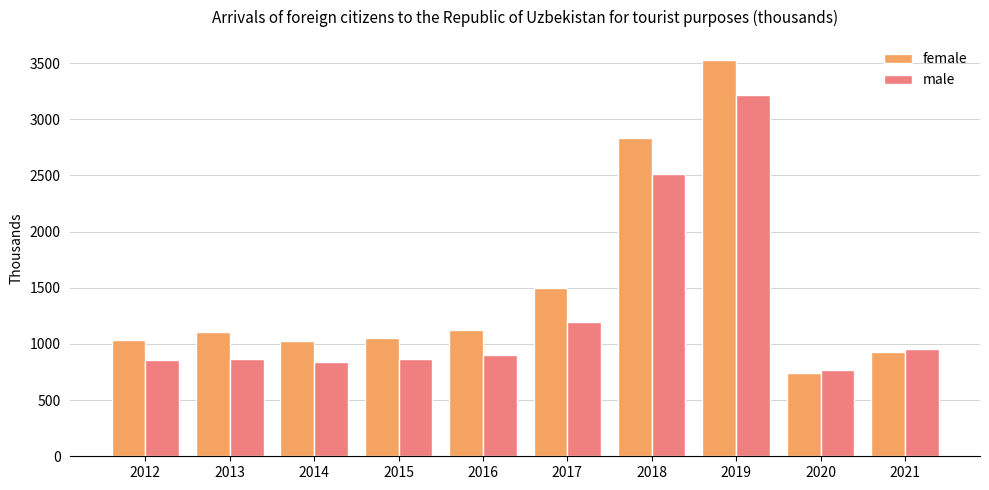

Which category has the highest value in the female series?

2019